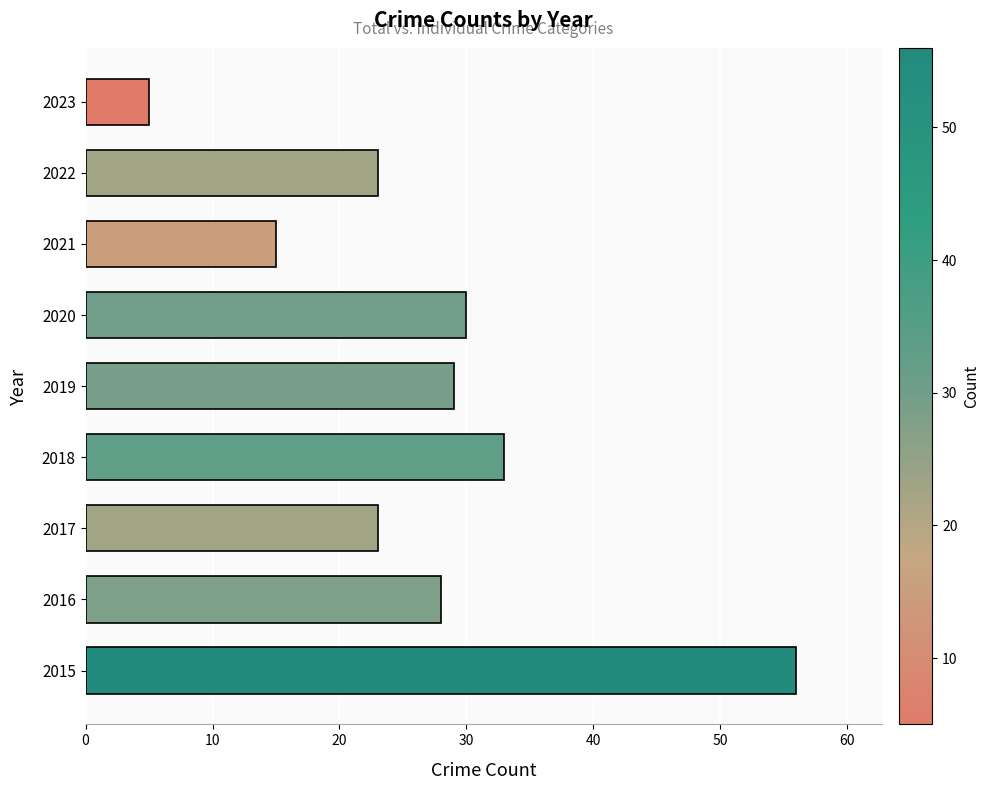

The chart shows a value of 15 at 2019. True or false?

False